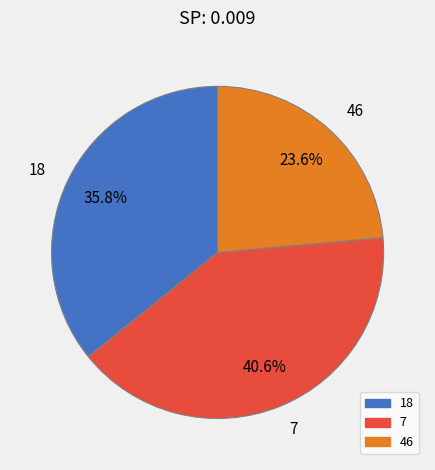

Between 7 and 46, which is larger?

7